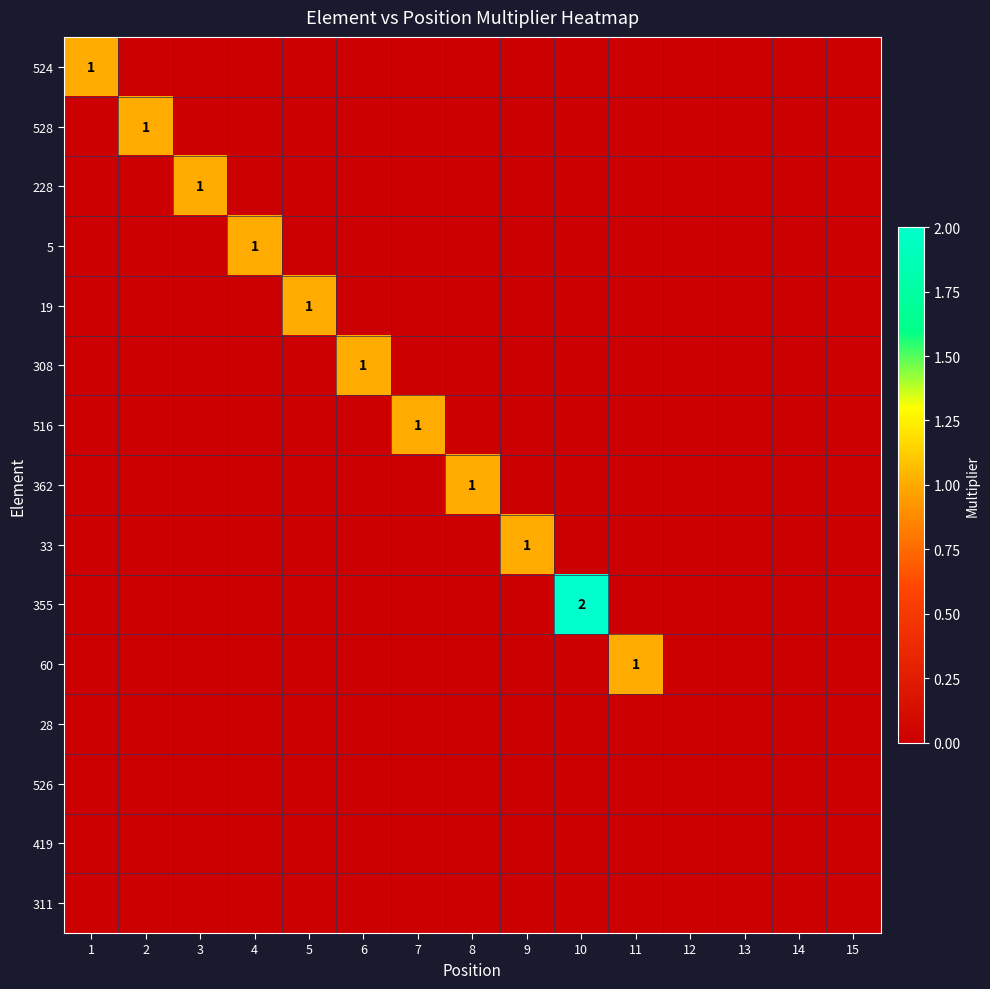

What is the greatest value displayed?

2